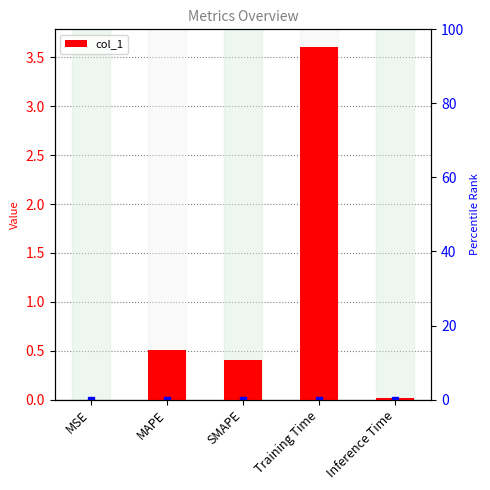

How many bars are there in total?

5